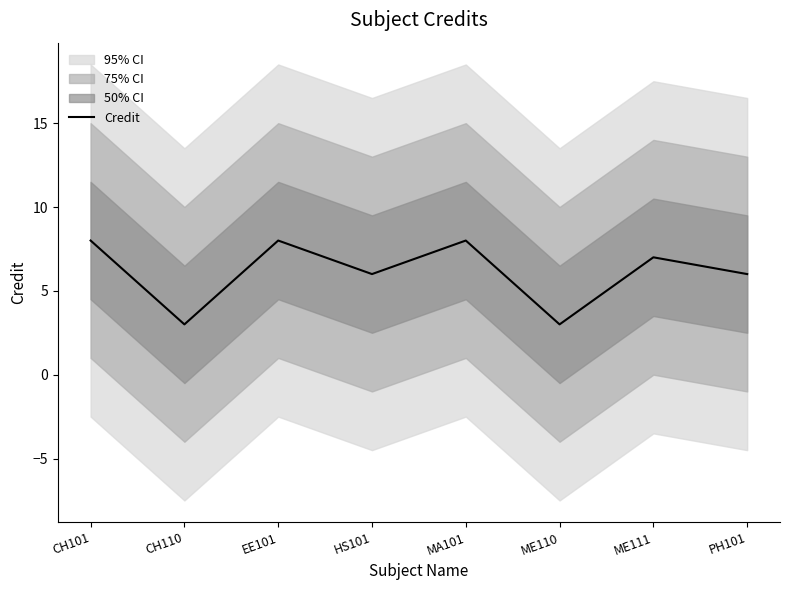

Does the chart display data point markers on the line(s)?

No